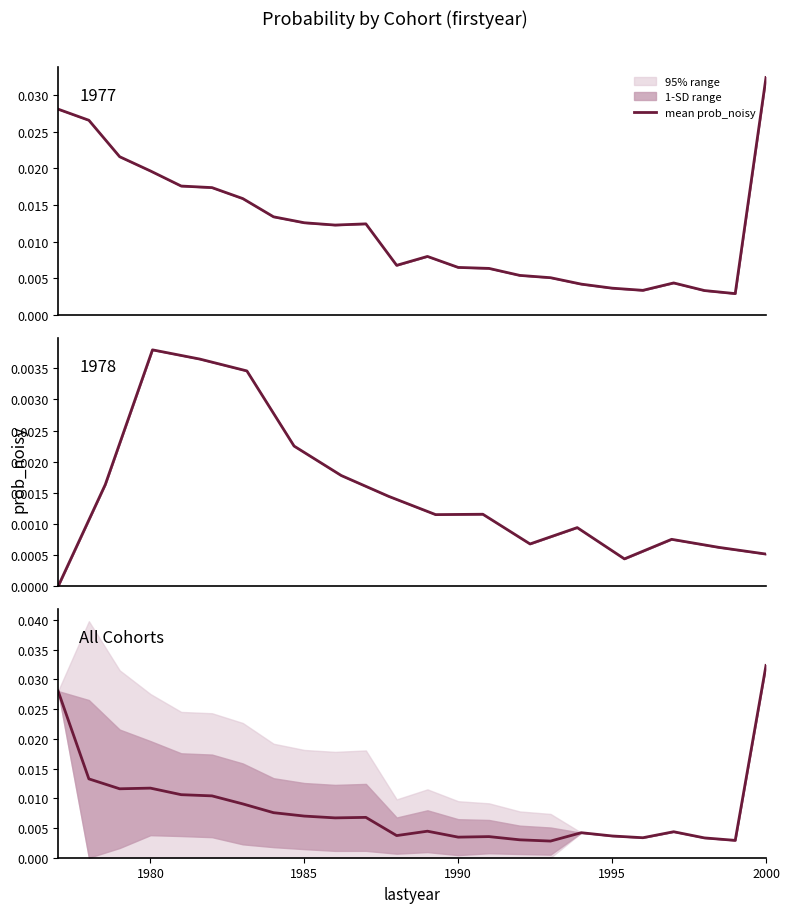

The chart shows a value of 0.0 at 1995. True or false?

True